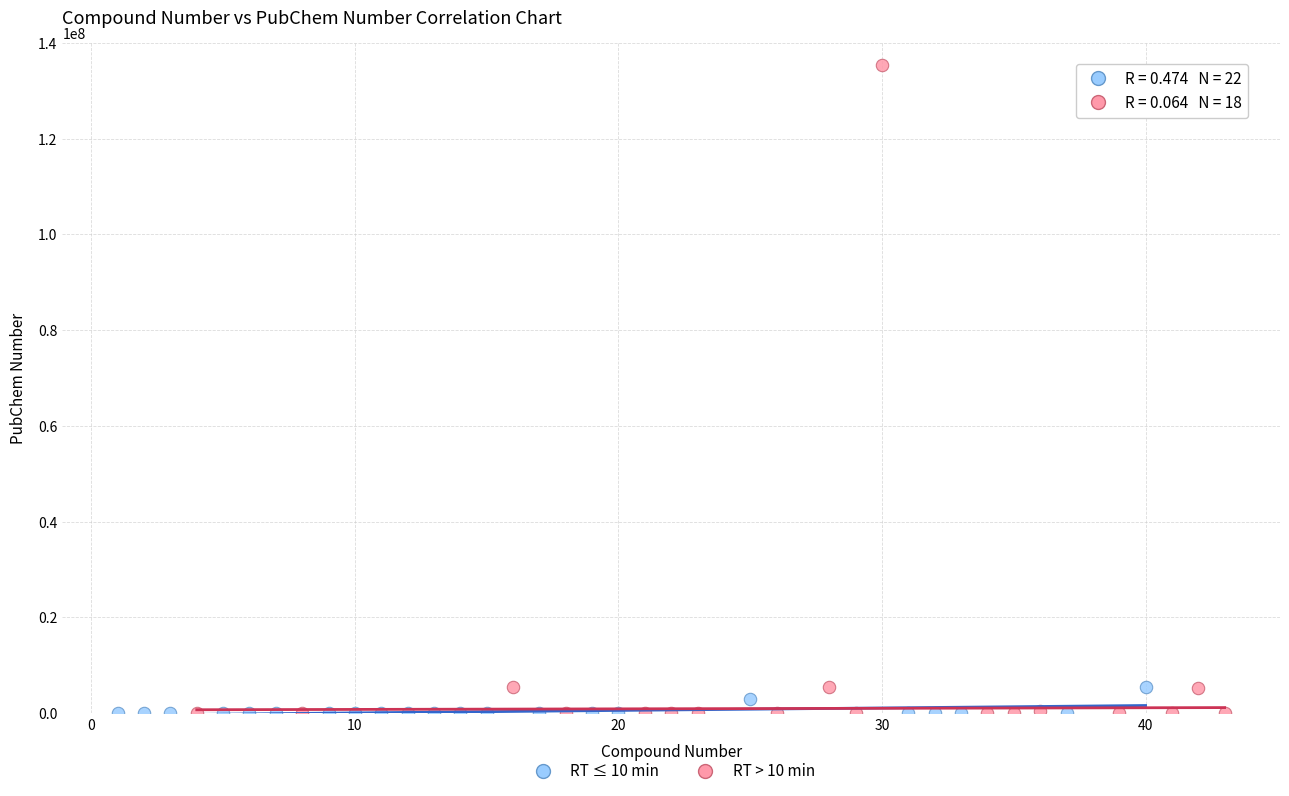

Which series has the widest spread of Y values?

RT > 10 min